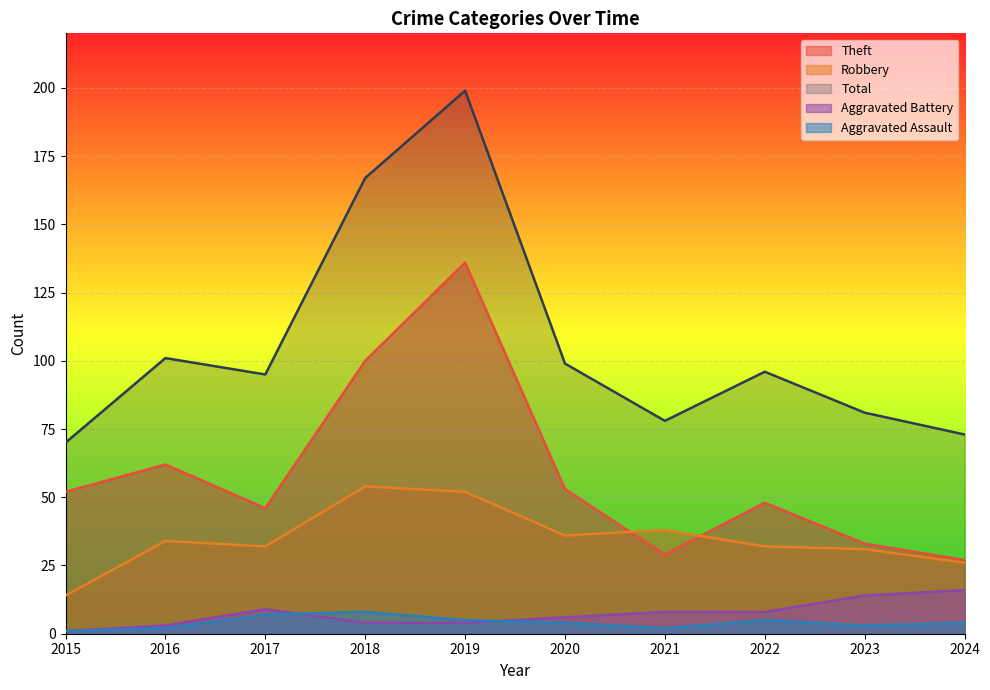

What is the difference between the Robbery values at 2015 and 2016?

20